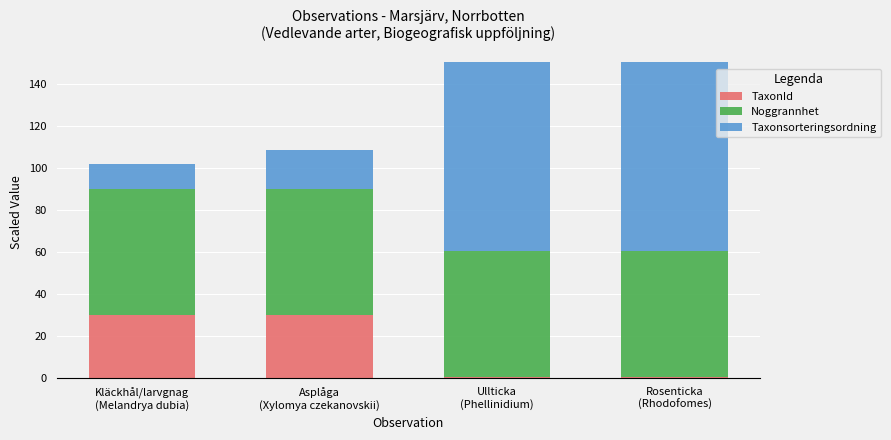

What is the difference between the TaxonId values at Ullticka
(Phellinidium) and Rosenticka
(Rhodofomes)?

0.2